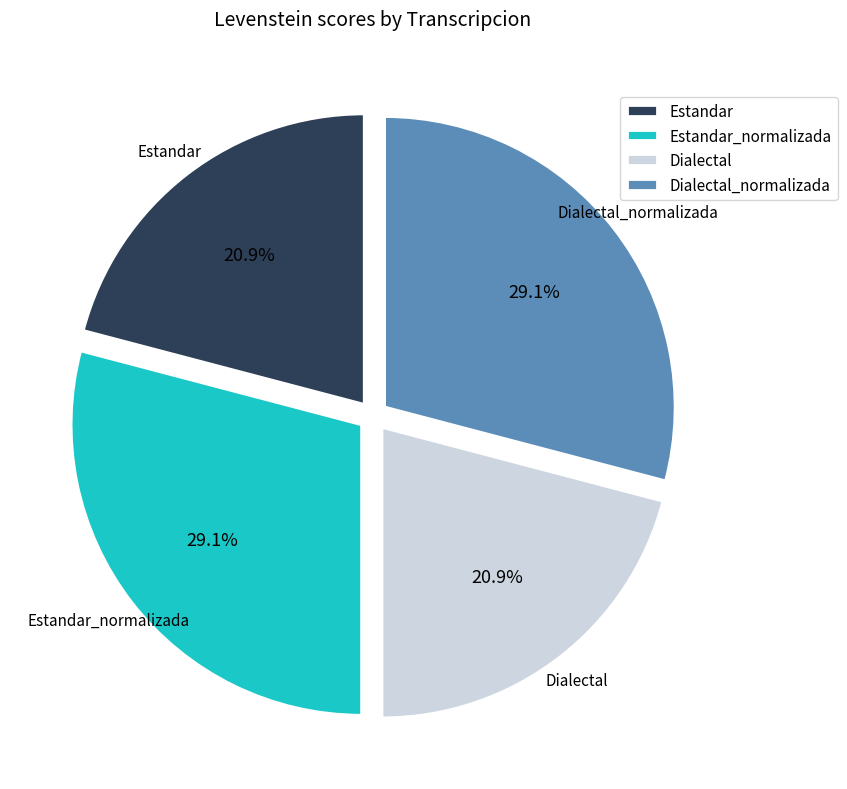

Approximately how many times larger is the value at Estandar_normalizada compared to Estandar?

1.4